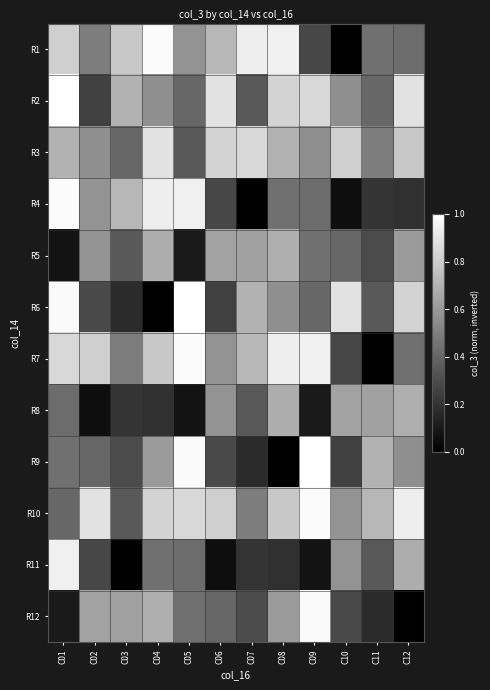

Reading left to right, extract all data points from this chart.

R1: C01=0.8	C02=0.5	C03=0.8	C04=1.0	C05=0.6	C06=0.7	C07=0.9	C08=0.9	C09=0.3	C10=0.0	C11=0.4	C12=0.4
R2: C01=1.0	C02=0.3	C03=0.7	C04=0.6	C05=0.4	C06=0.9	C07=0.4	C08=0.8	C09=0.8	C10=0.6	C11=0.4	C12=0.9
R3: C01=0.7	C02=0.6	C03=0.4	C04=0.9	C05=0.4	C06=0.8	C07=0.8	C08=0.7	C09=0.6	C10=0.8	C11=0.5	C12=0.8
R4: C01=1.0	C02=0.6	C03=0.7	C04=0.9	C05=0.9	C06=0.3	C07=0.0	C08=0.4	C09=0.4	C10=0.1	C11=0.2	C12=0.2
R5: C01=0.1	C02=0.6	C03=0.4	C04=0.7	C05=0.1	C06=0.6	C07=0.6	C08=0.7	C09=0.4	C10=0.4	C11=0.3	C12=0.6
R6: C01=1.0	C02=0.3	C03=0.2	C04=0.0	C05=1.0	C06=0.3	C07=0.7	C08=0.6	C09=0.4	C10=0.9	C11=0.4	C12=0.8
R7: C01=0.8	C02=0.8	C03=0.5	C04=0.8	C05=1.0	C06=0.6	C07=0.7	C08=0.9	C09=0.9	C10=0.3	C11=0.0	C12=0.4
R8: C01=0.4	C02=0.1	C03=0.2	C04=0.2	C05=0.1	C06=0.6	C07=0.4	C08=0.7	C09=0.1	C10=0.6	C11=0.6	C12=0.7
R9: C01=0.4	C02=0.4	C03=0.3	C04=0.6	C05=1.0	C06=0.3	C07=0.2	C08=0.0	C09=1.0	C10=0.3	C11=0.7	C12=0.6
R10: C01=0.4	C02=0.9	C03=0.4	C04=0.8	C05=0.8	C06=0.8	C07=0.5	C08=0.8	C09=1.0	C10=0.6	C11=0.7	C12=0.9
R11: C01=0.9	C02=0.3	C03=0.0	C04=0.4	C05=0.4	C06=0.1	C07=0.2	C08=0.2	C09=0.1	C10=0.6	C11=0.4	C12=0.7
R12: C01=0.1	C02=0.6	C03=0.6	C04=0.7	C05=0.4	C06=0.4	C07=0.3	C08=0.6	C09=1.0	C10=0.3	C11=0.2	C12=0.0